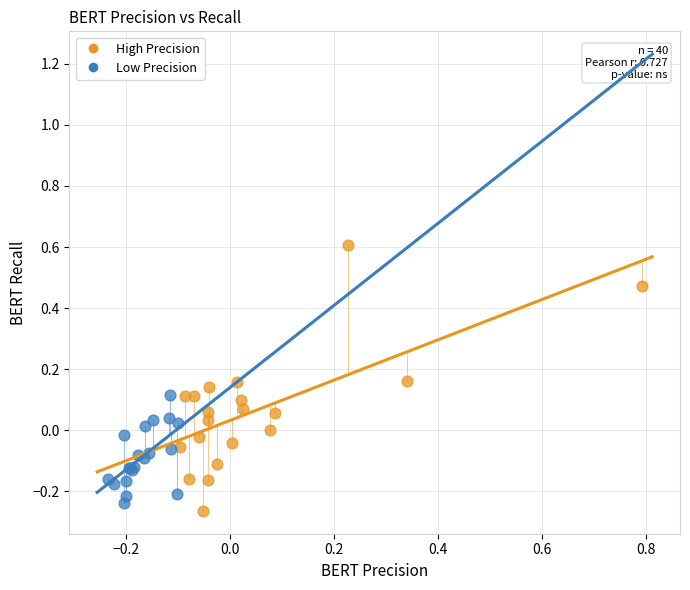

Which series has the widest spread of Y values?

High Precision